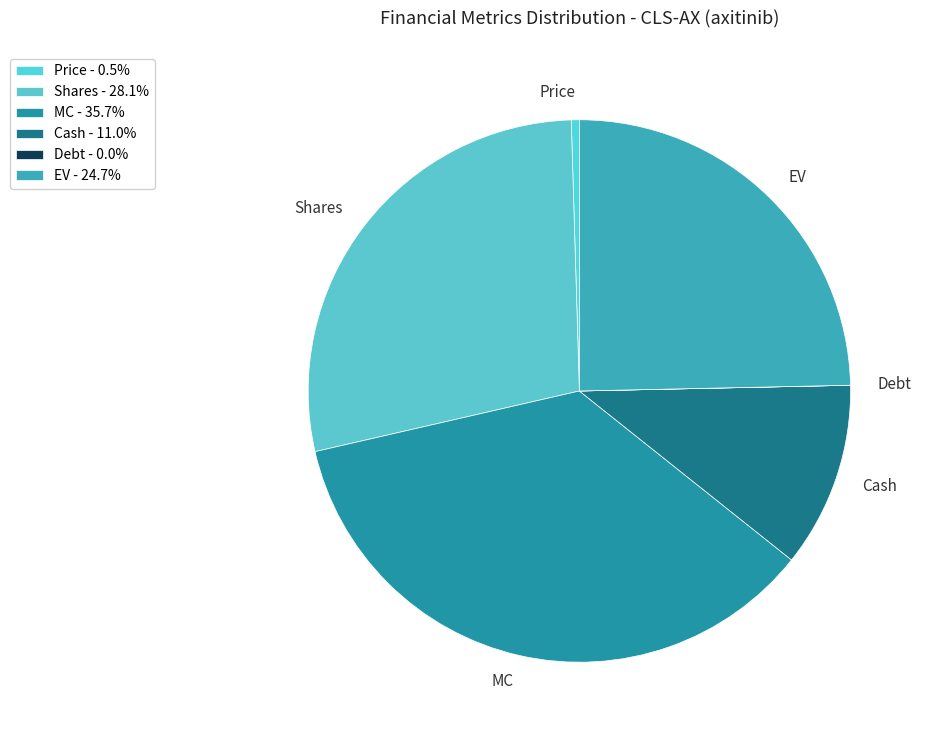

Approximately how many times larger is the value at Cash compared to Price?

23.1